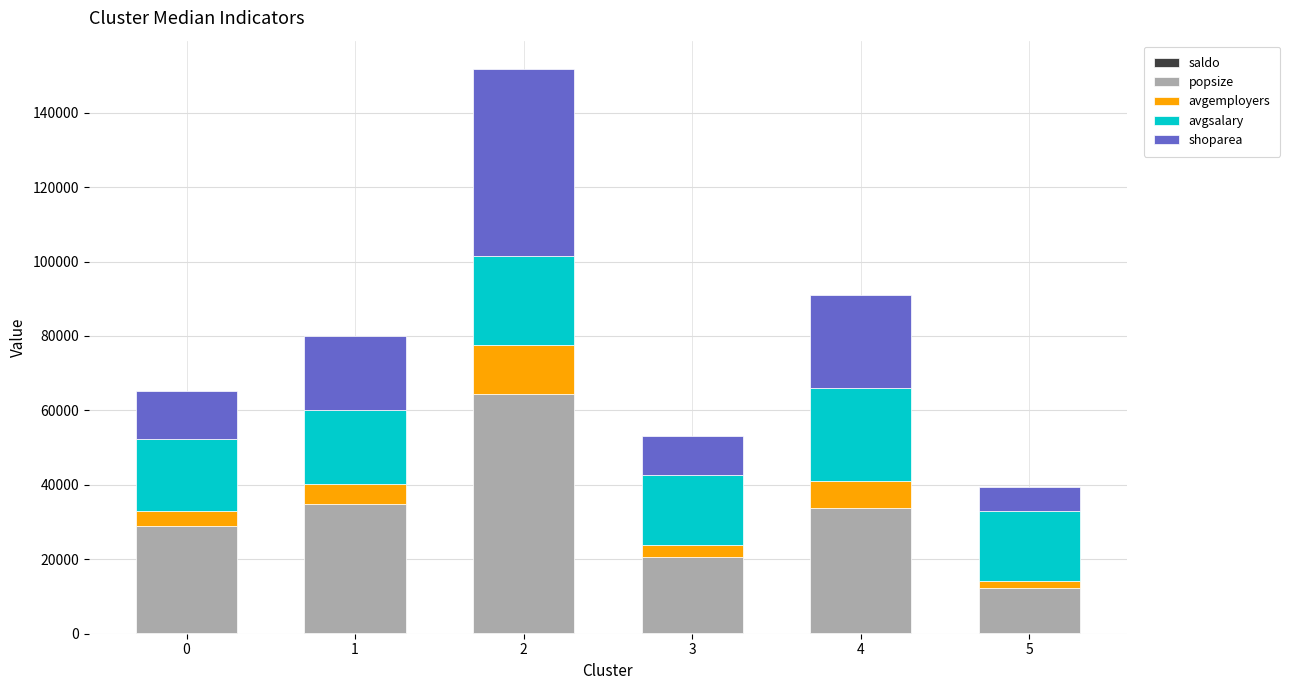

Where is saldo nearest to the value 126?

4